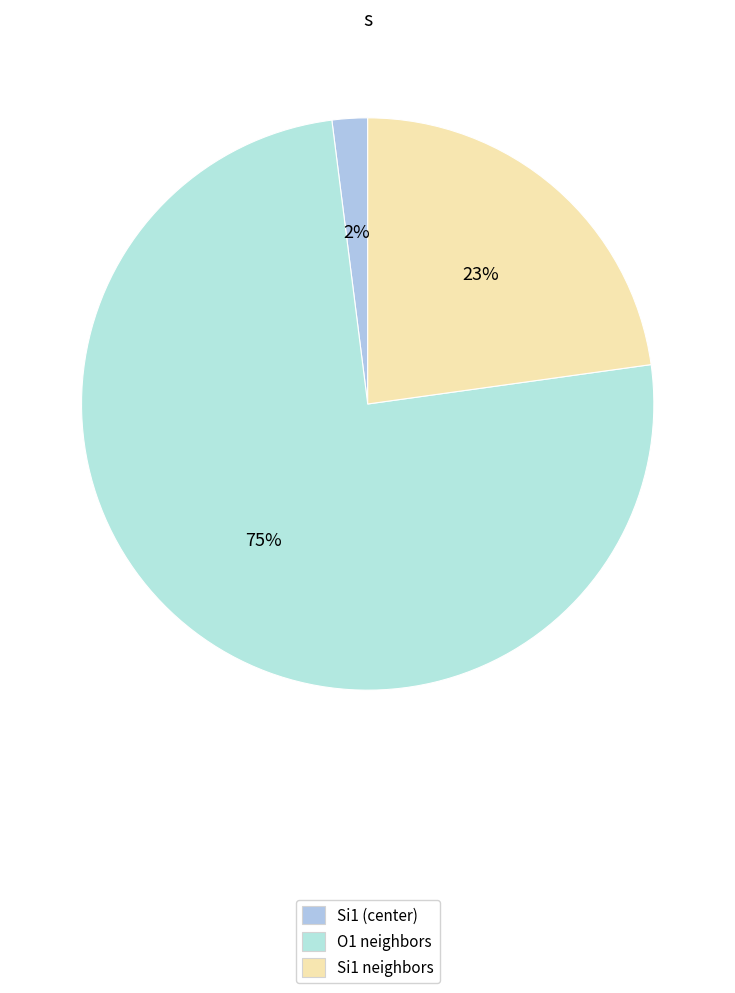

How many slices are in this pie chart?

3